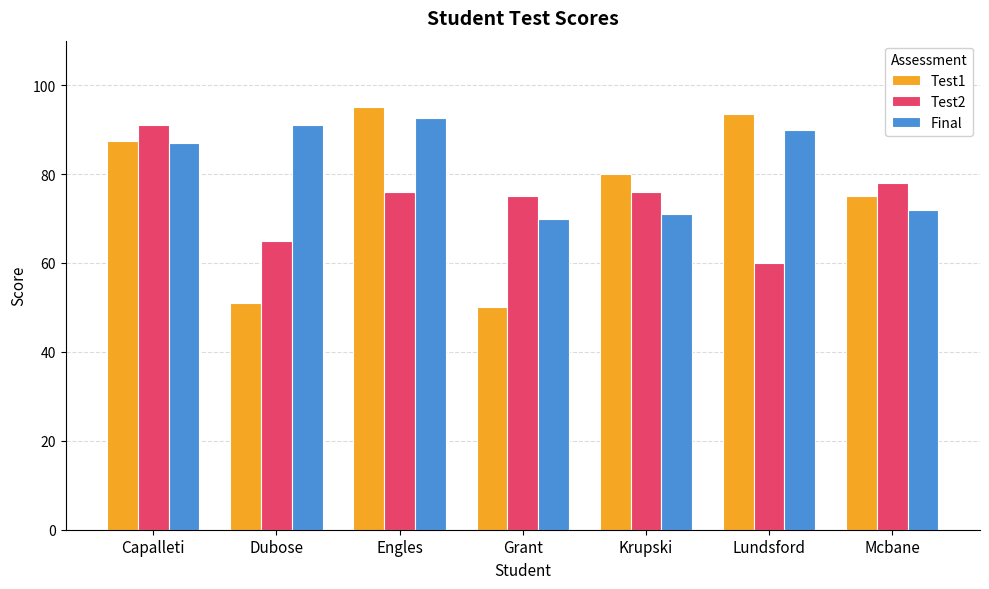

Reading left to right, what are all the values shown in this chart?

Test1: 87.5	51.0	95.0	50.0	80.0	93.5	75.0
Test2: 91.0	65.0	76.0	75.0	76.0	60.0	78.0
Final: 87.0	91.0	92.5	70.0	71.0	90.0	72.0